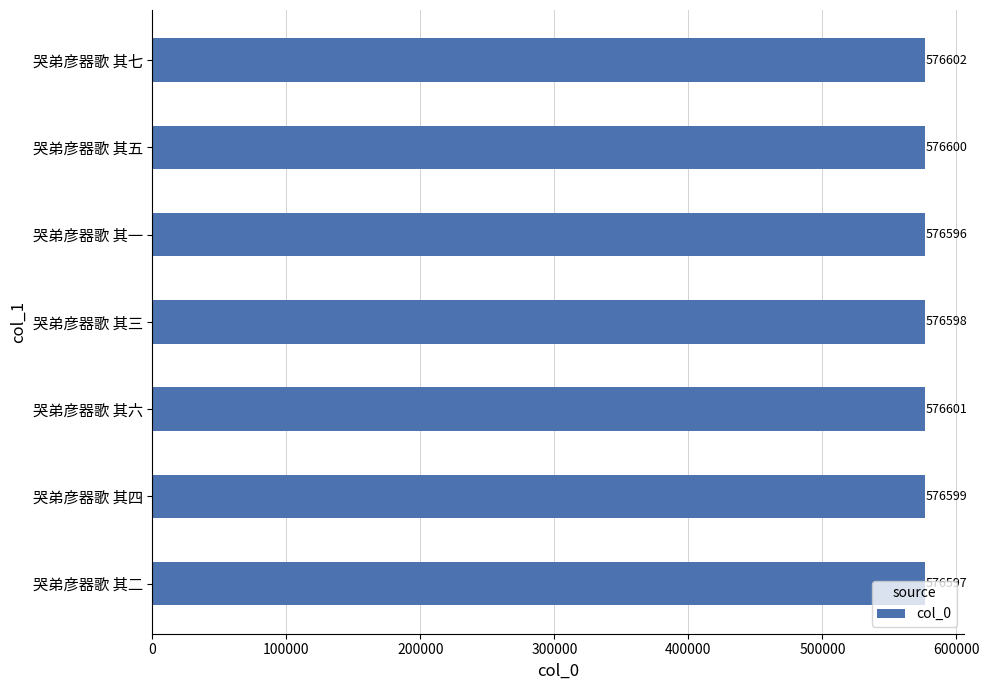

Rank the categories by value from lowest to highest.

哭弟彦器歌 其一, 哭弟彦器歌 其二, 哭弟彦器歌 其三, 哭弟彦器歌 其四, 哭弟彦器歌 其五, 哭弟彦器歌 其六, 哭弟彦器歌 其七